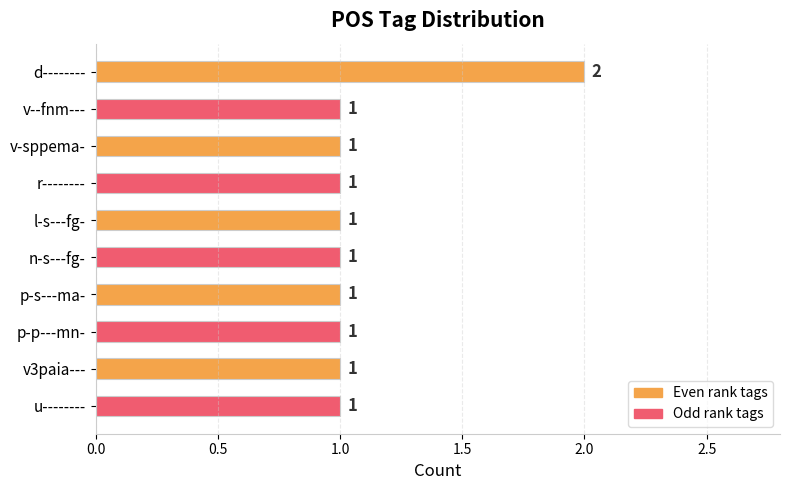

Approximately how many times larger is the value at v3paia--- compared to l-s---fg-?

1.0